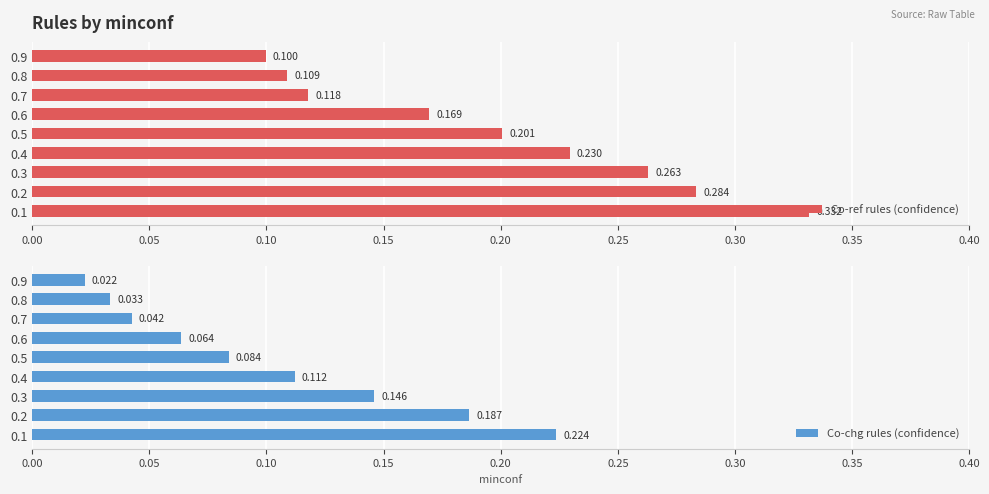

At which label is Co-chg rules (confidence) closest to 0?

0.9